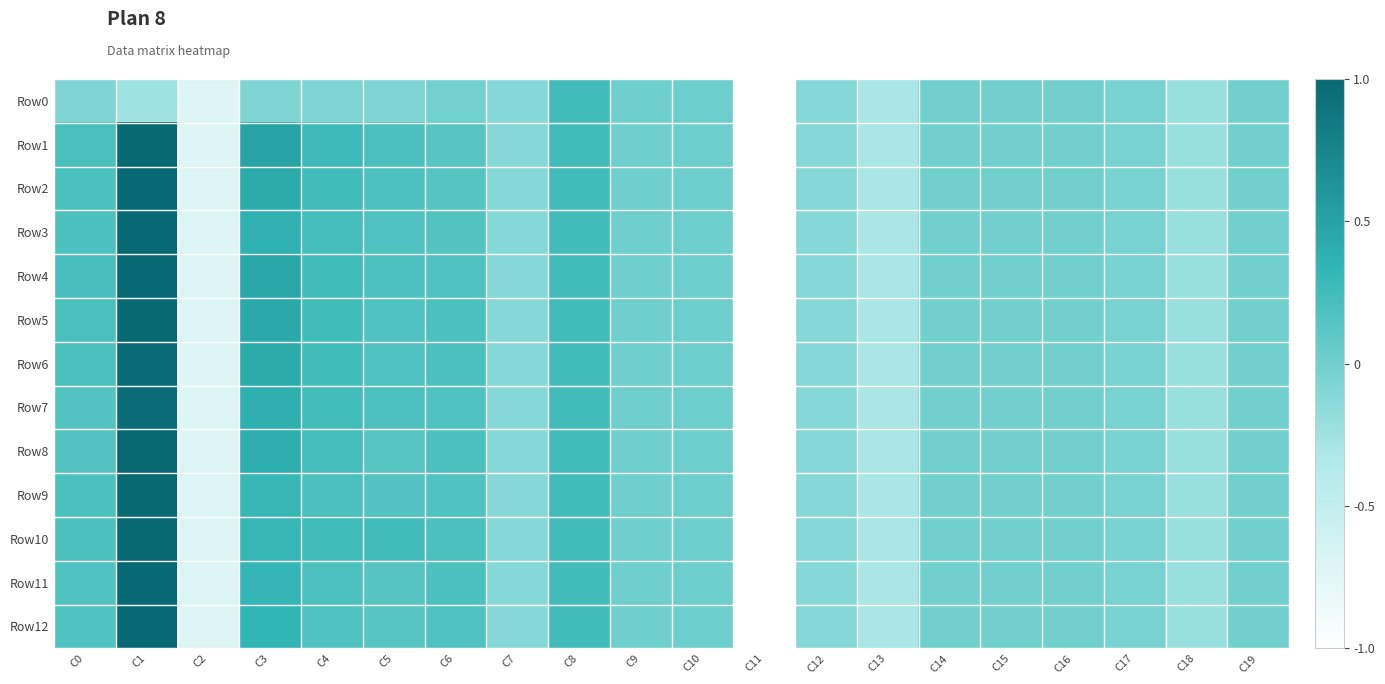

What is the smallest value displayed?

-1.0